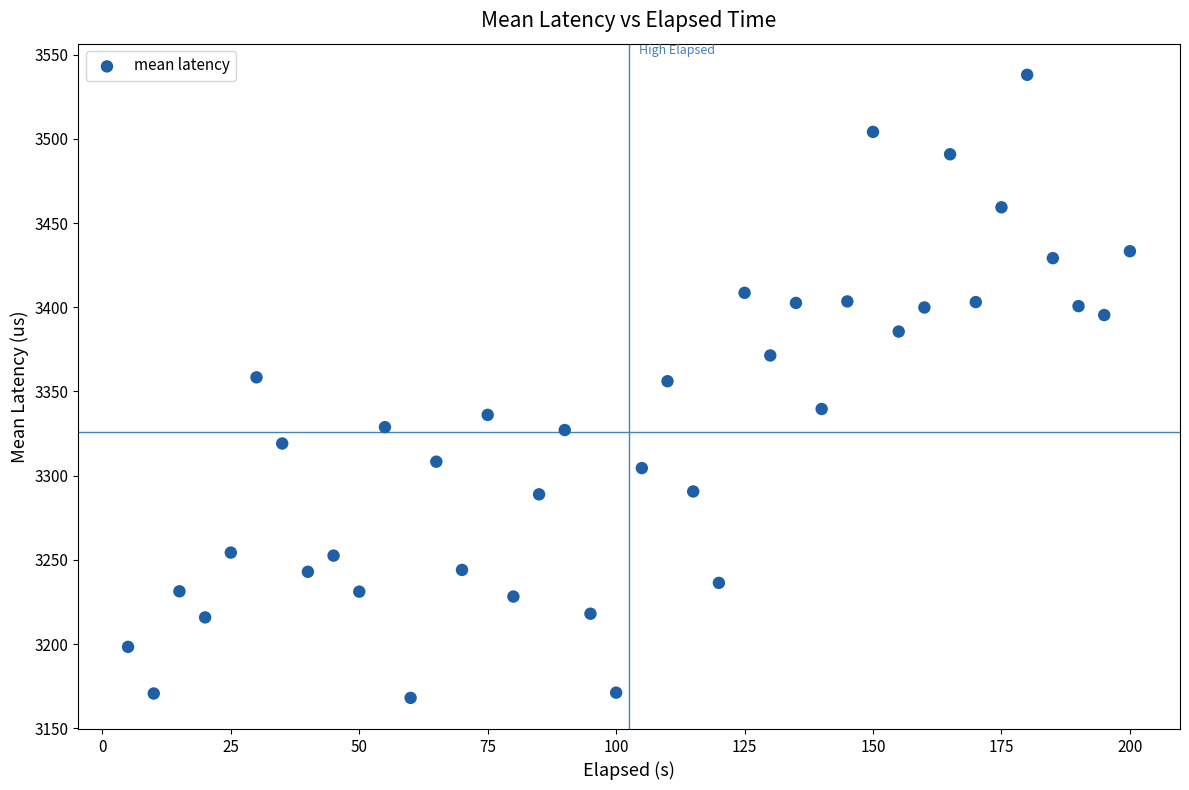

What is the range of Y values (max minus min)?

370.1